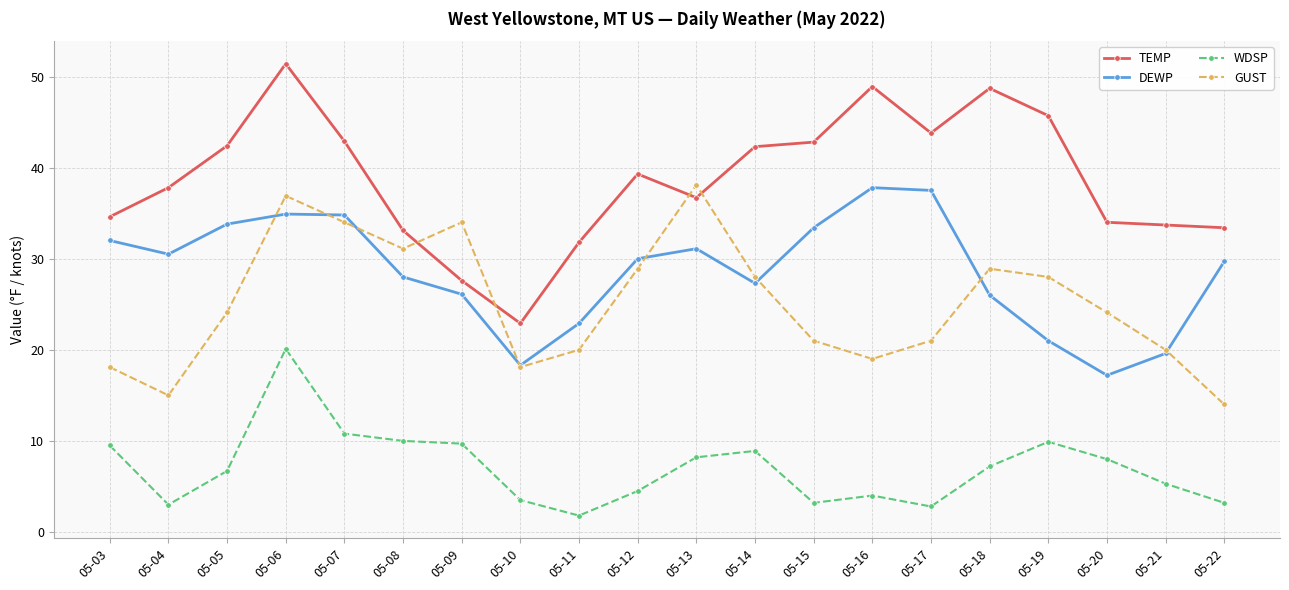

True or false: DEWP and TEMP intersect in this chart.

False